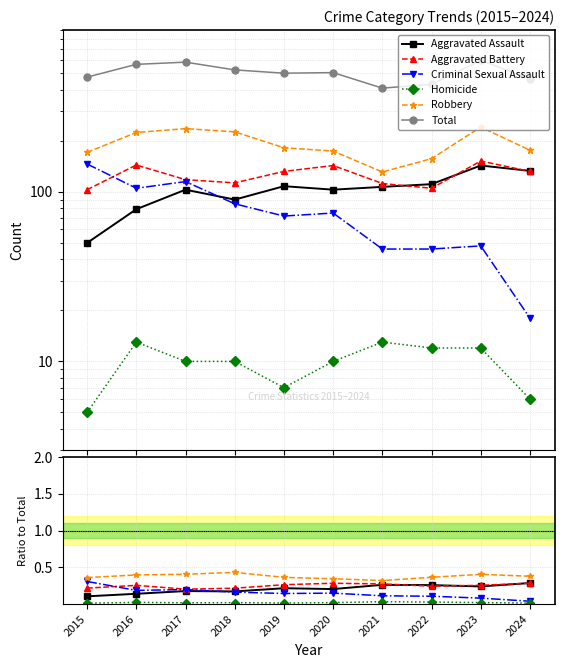

The Total series shows 276.3 at 2021. True or false?

False